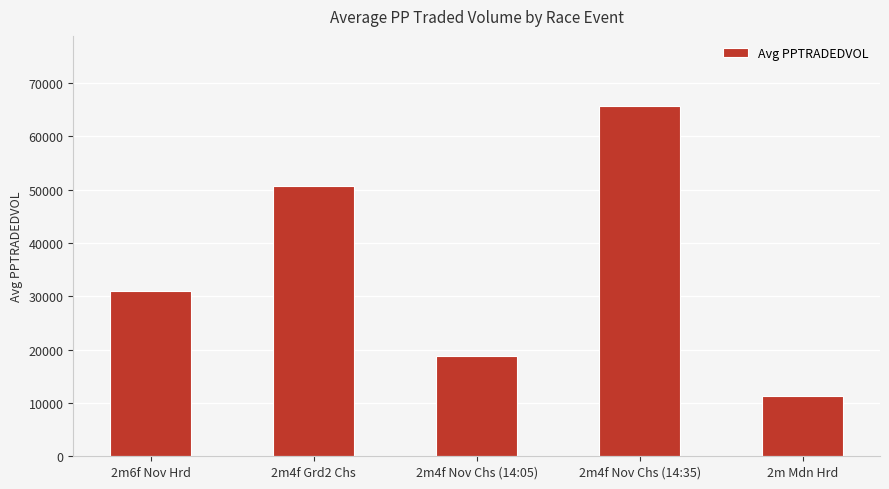

What is the value of the 5th bar from the left?

11259.1